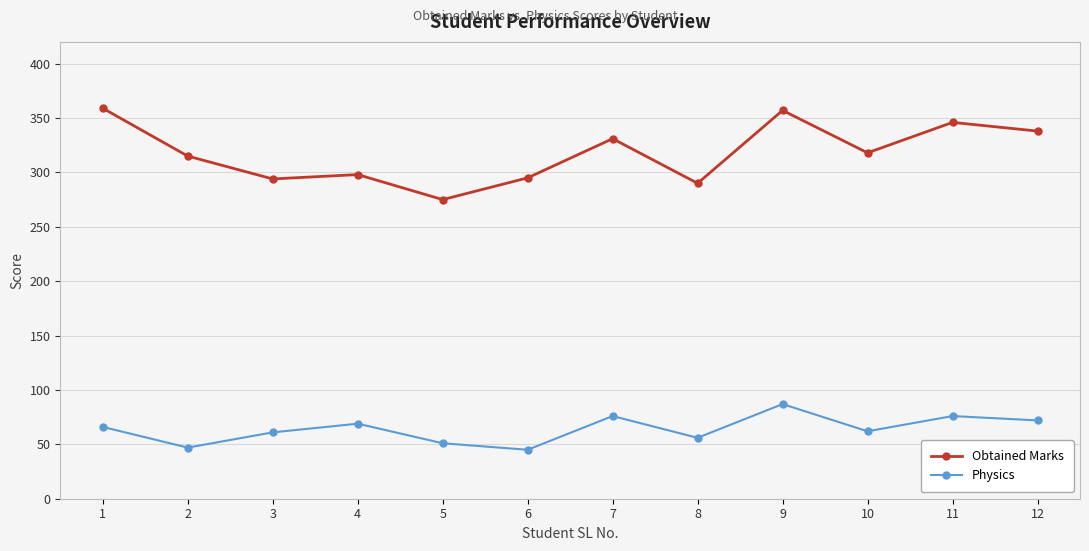

What is the highest value of the Physics series?

87